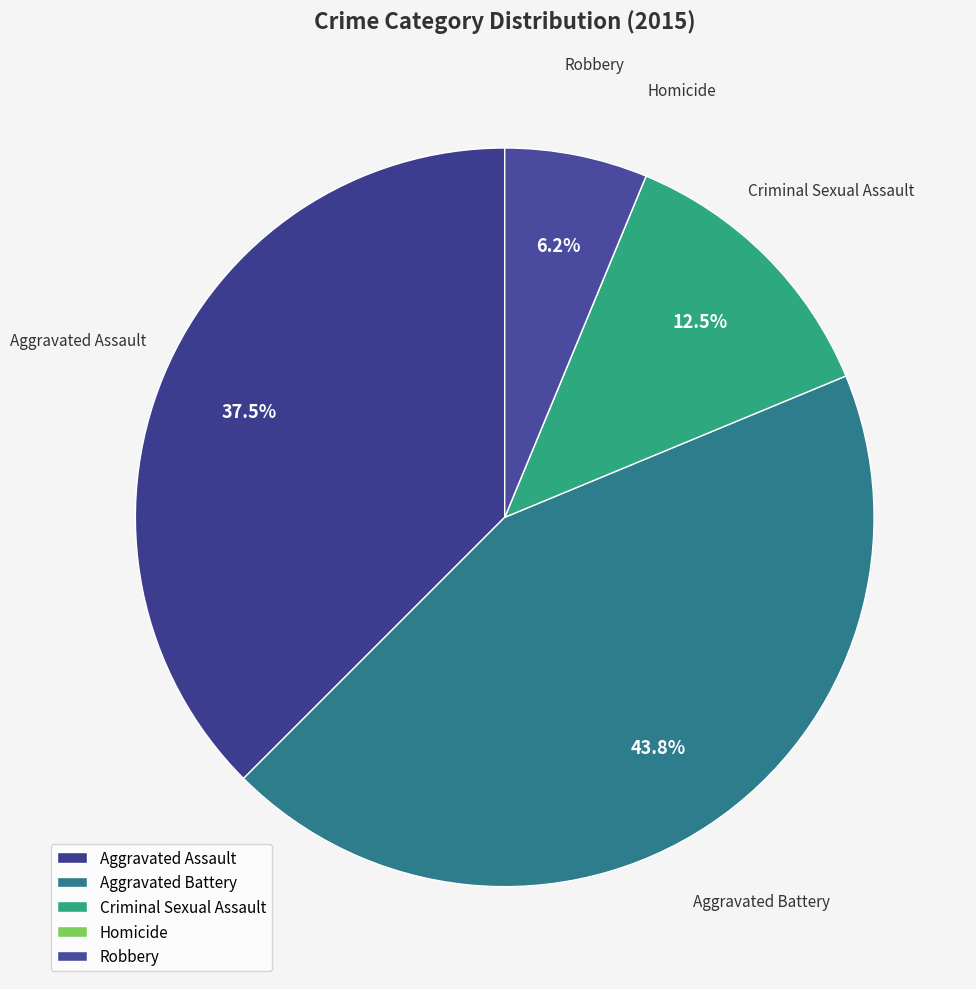

What percentage is the Aggravated Battery slice, to the nearest percent?

44%